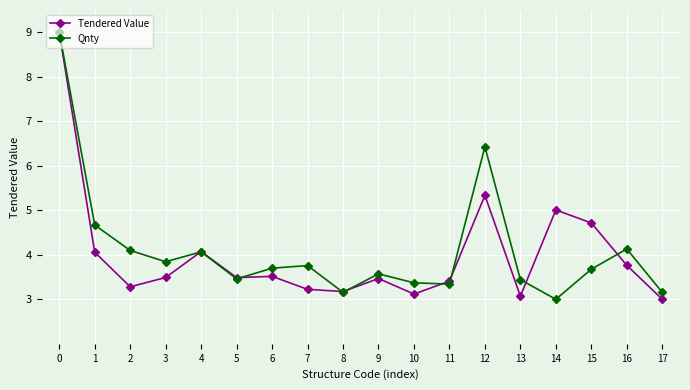

What are all the series names shown in the legend?

Tendered Value, Qnty